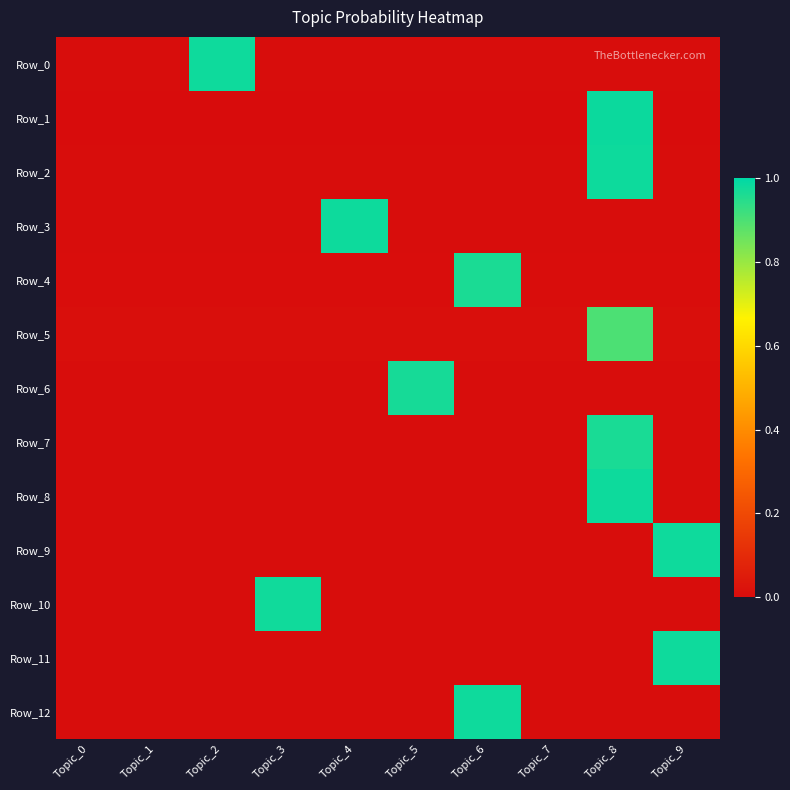

Which label corresponds to the largest value in the chart?

Topic_8